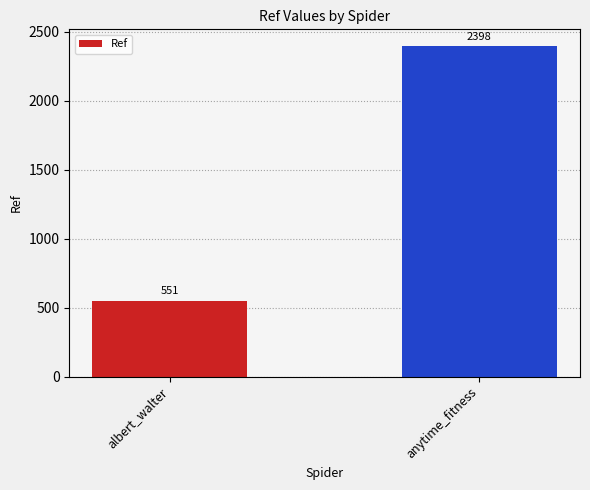

What is the sum of the values at anytime_fitness and albert_walter?

2949